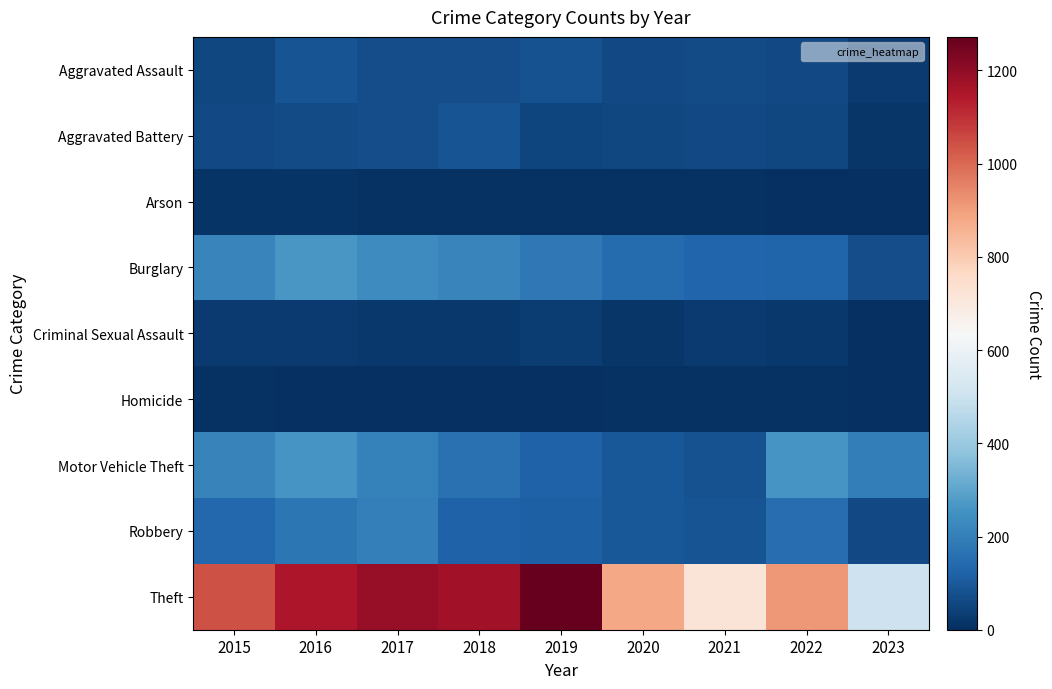

Which label corresponds to the largest value in the chart?

2019